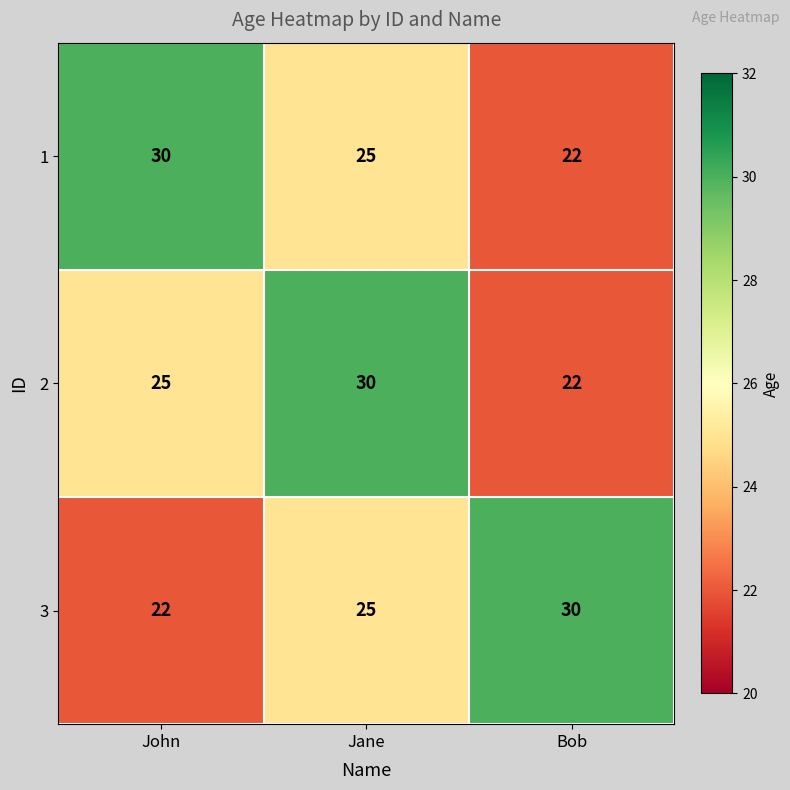

What value does the 2 series have at Jane?

30